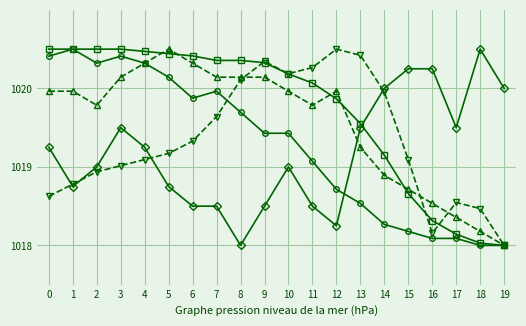

How many distinct data groups are displayed?

5